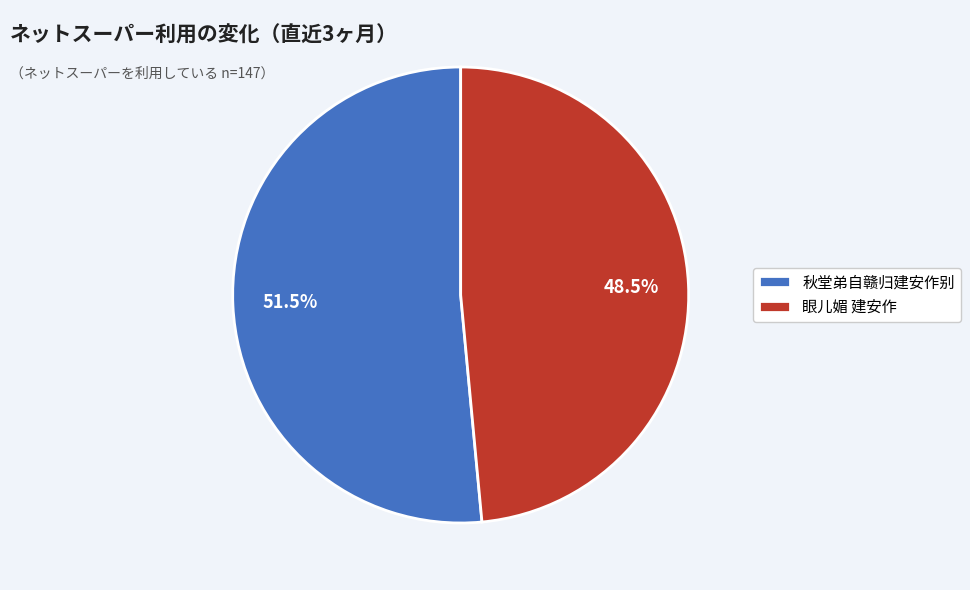

Is the sum of 秋堂弟自赣归建安作别 and 眼儿媚 建安作 greater than half?

Yes